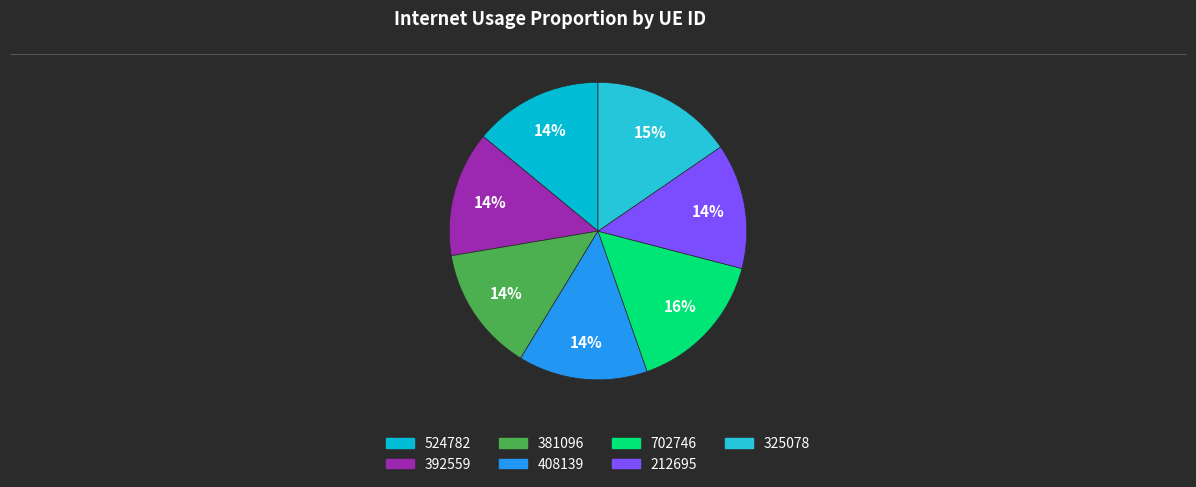

Which slice is the smallest?

212695